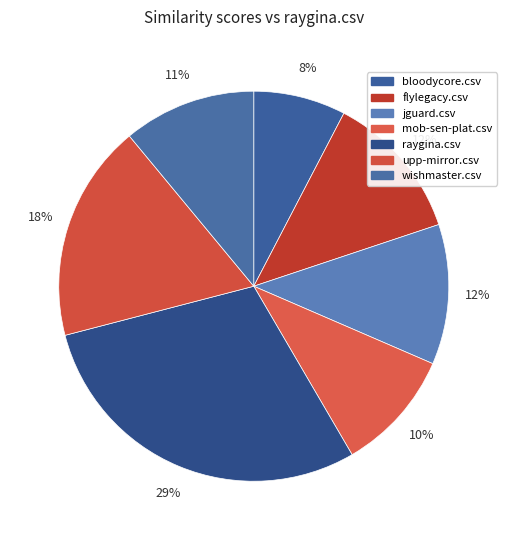

Between upp-mirror.csv and mob-sen-plat.csv, which is larger?

upp-mirror.csv